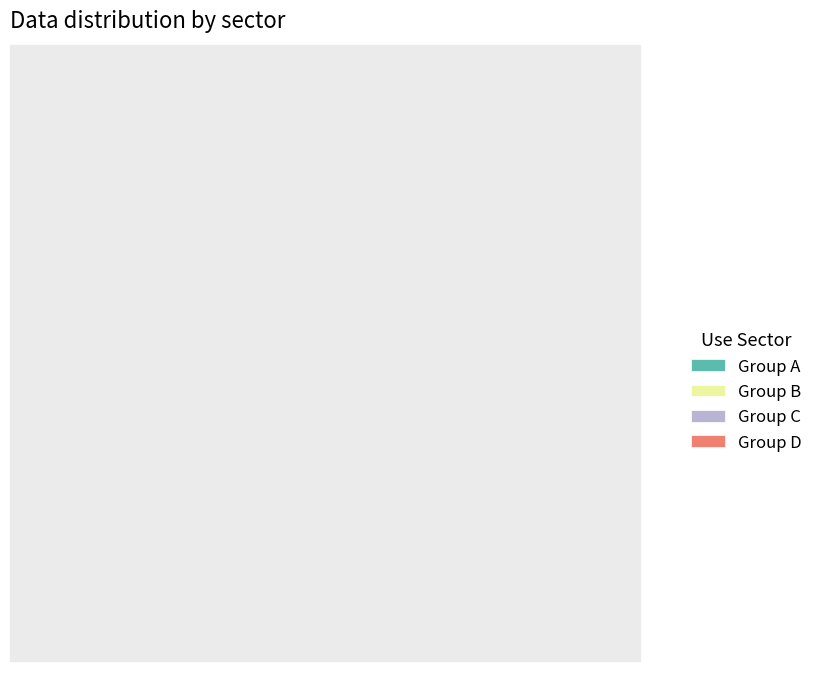

To the nearest percent, what is the difference between the largest and smallest slice percentages?

17%